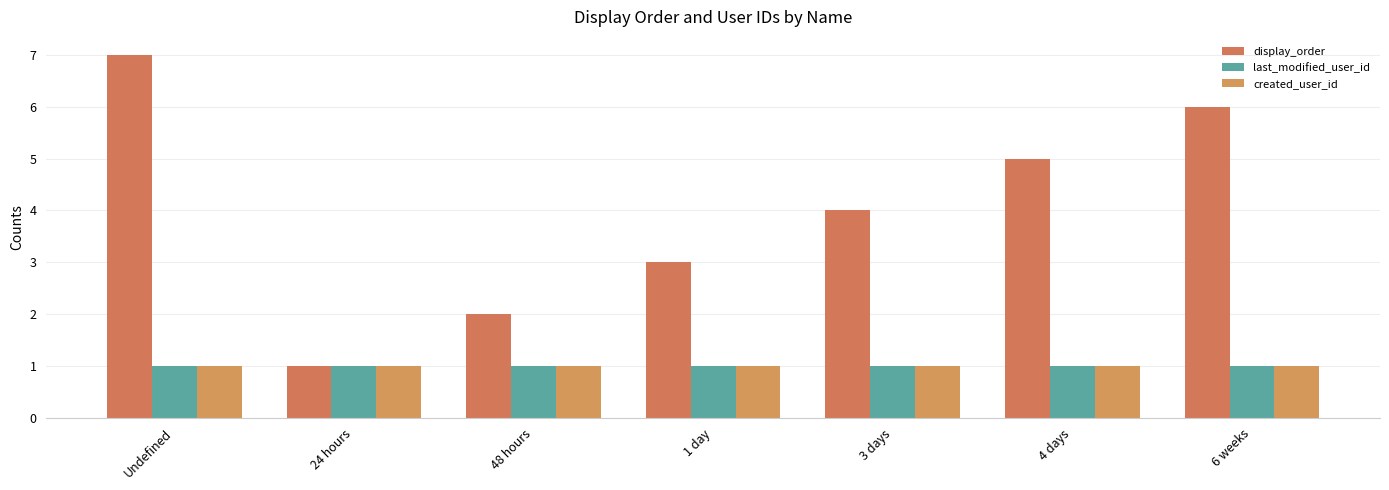

Does the chart contain any negative values?

No